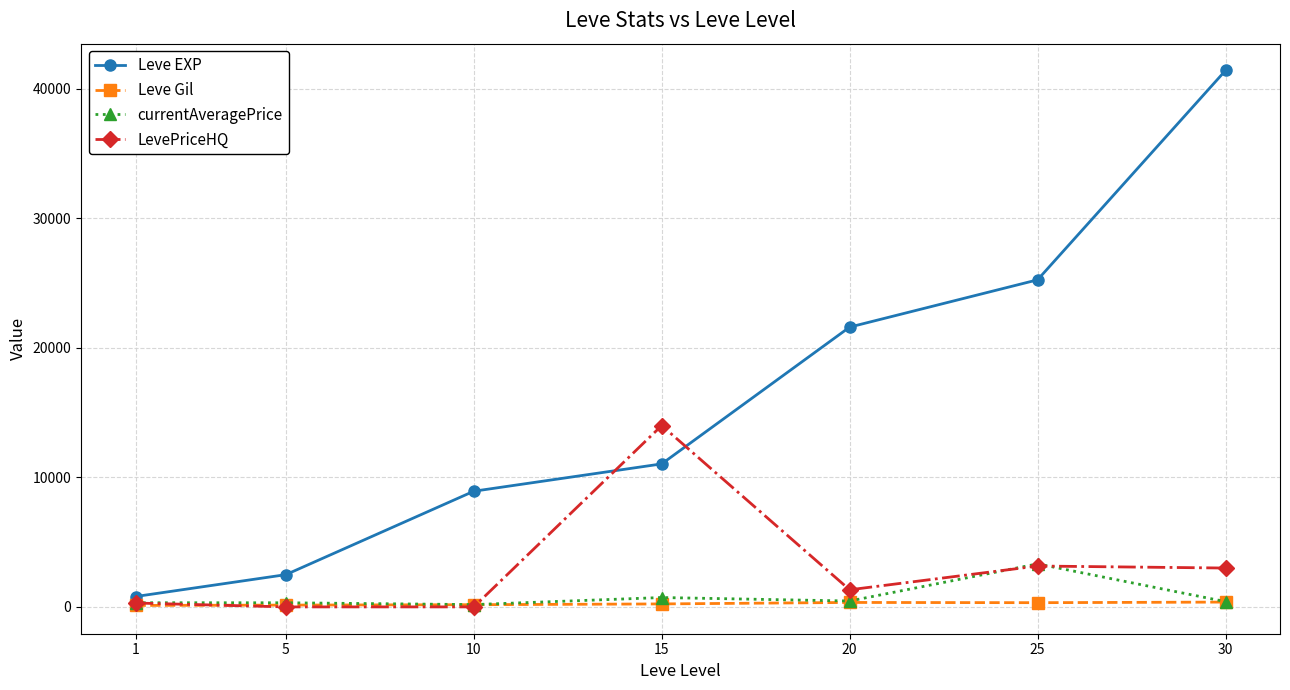

What is the sum of the Leve Gil values at 1 and 25?

439.0